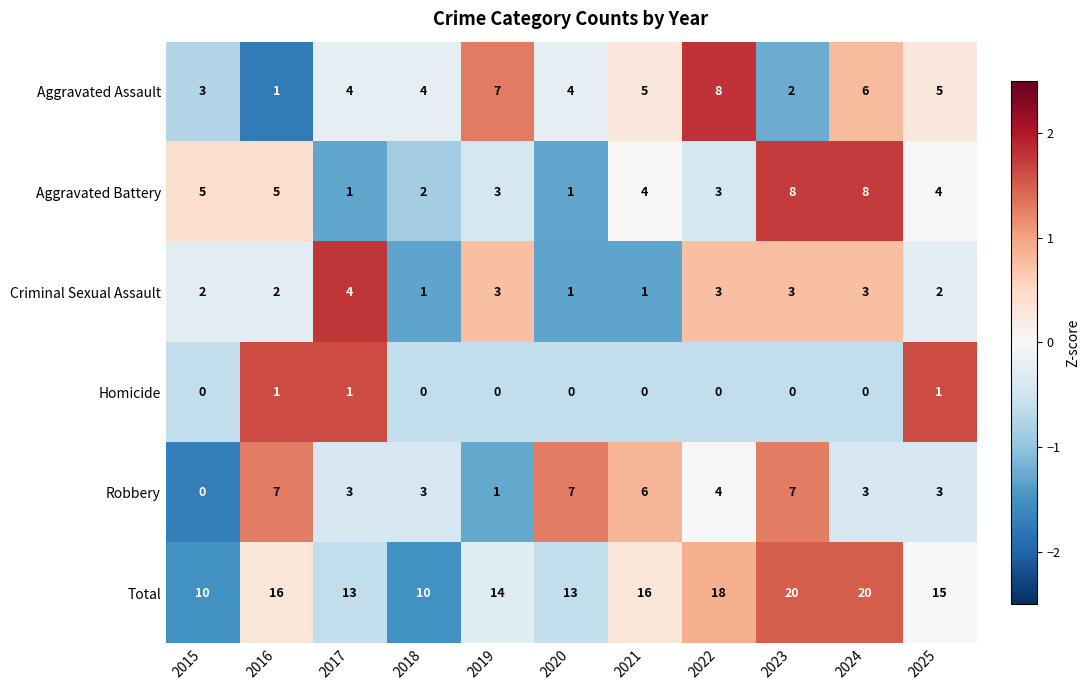

What is the sum of all Aggravated Battery values?

44